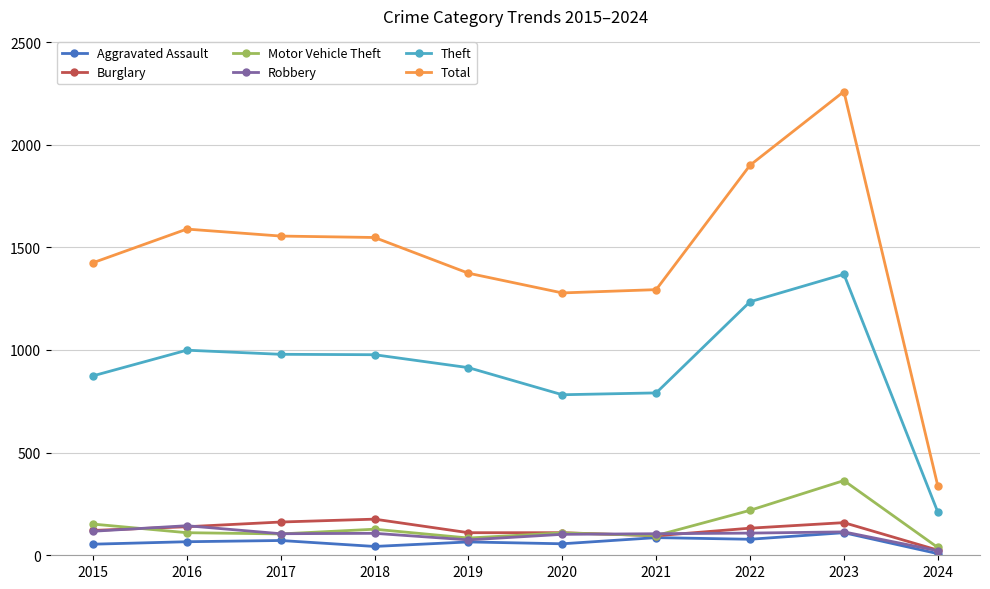

Count the number of data series in this chart.

6